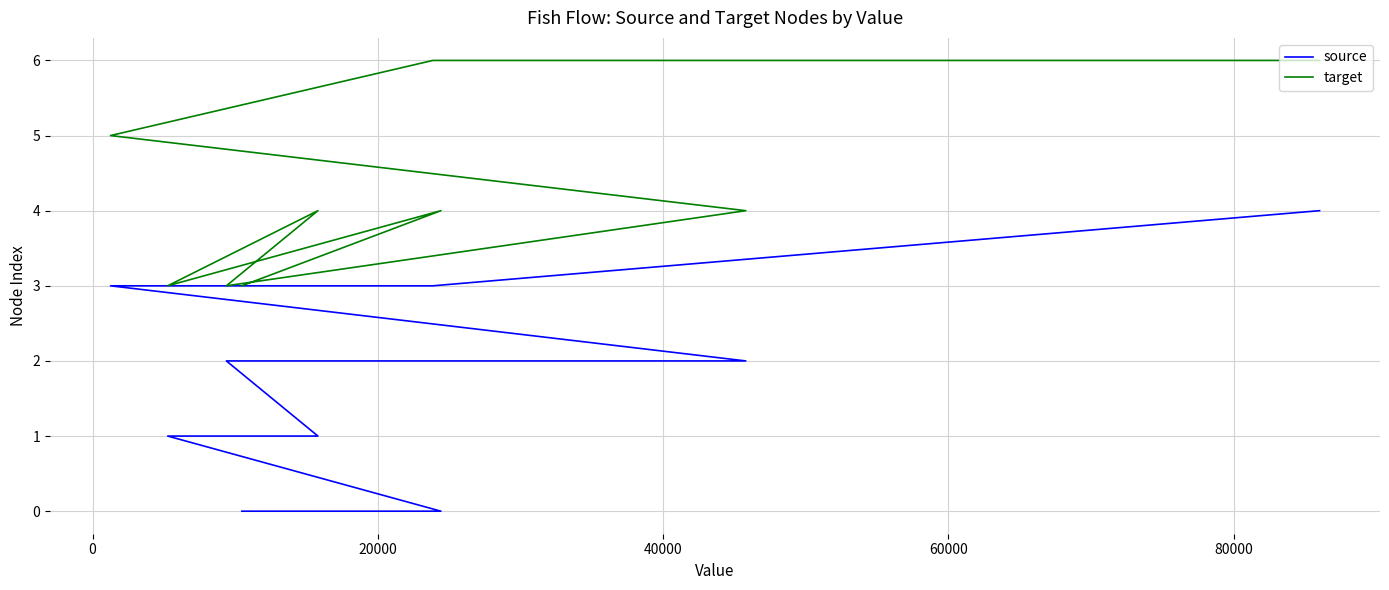

Does the chart have visible grid lines?

Yes